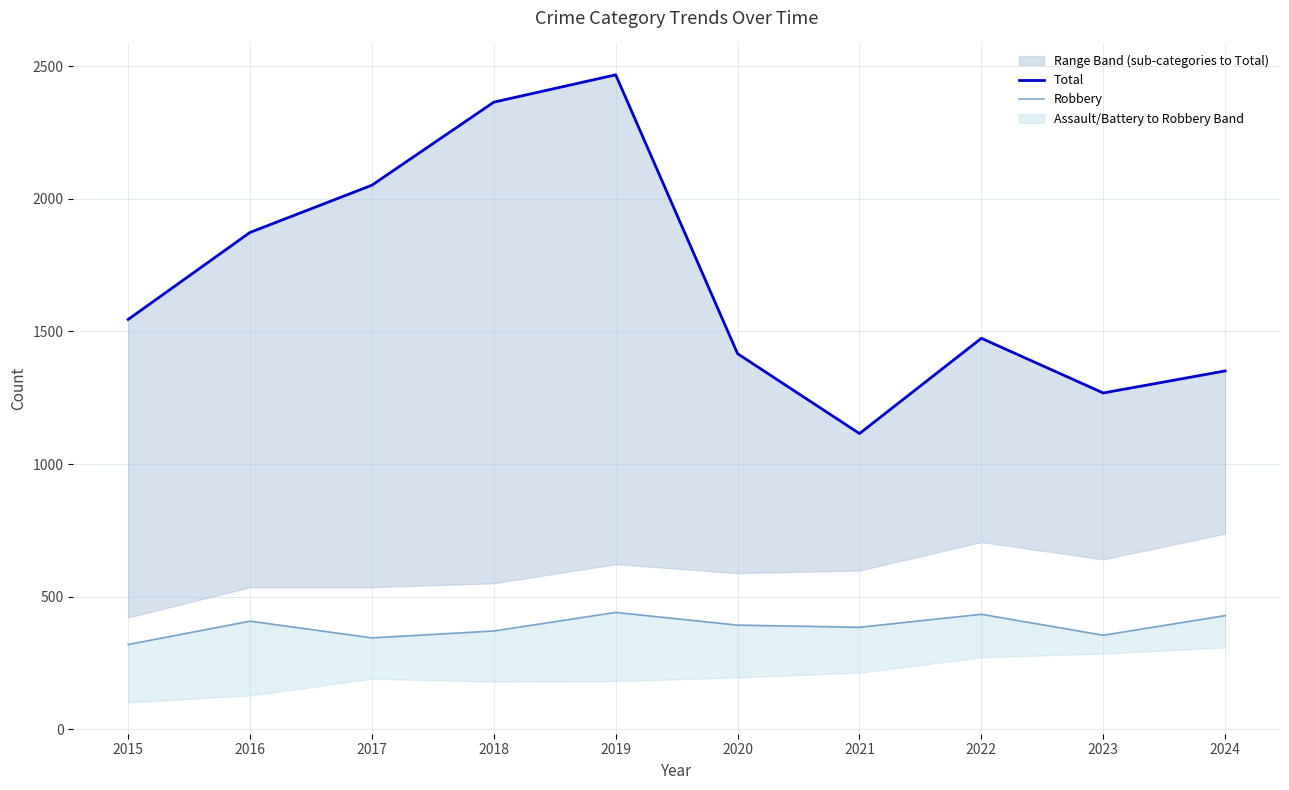

Which series changed the most between 2016 and 2019?

Total